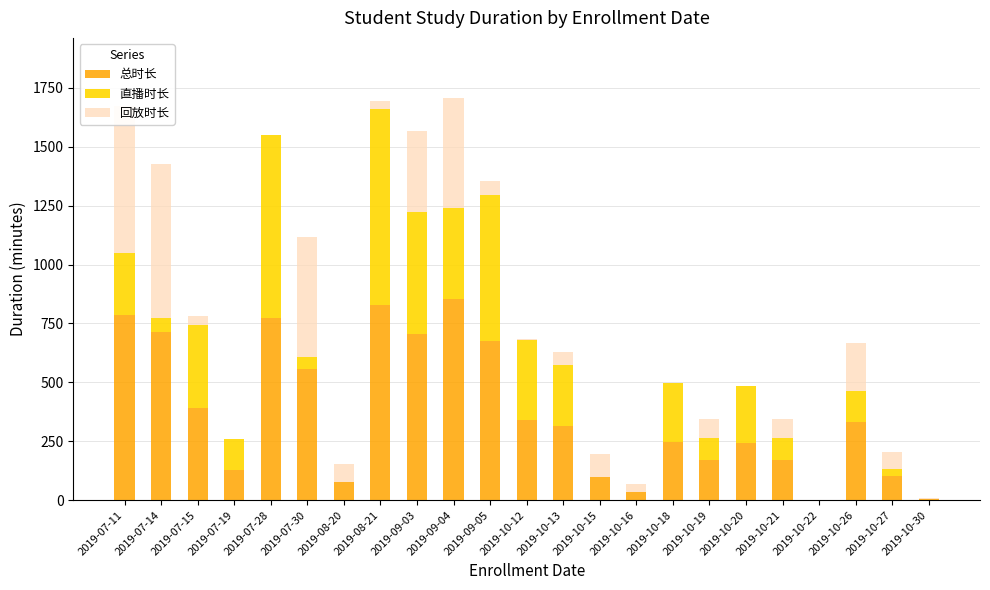

What are all the series names shown in the legend?

总时长, 直播时长, 回放时长